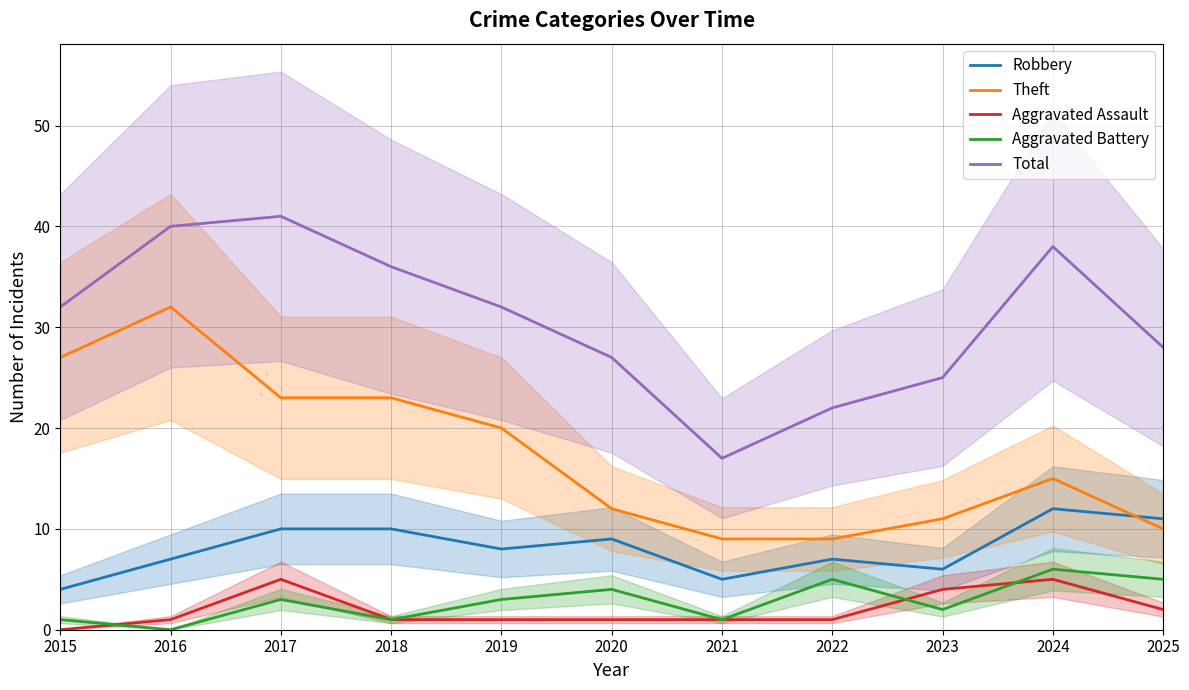

What is the sum of the Total values at 2024 and 2021?

55